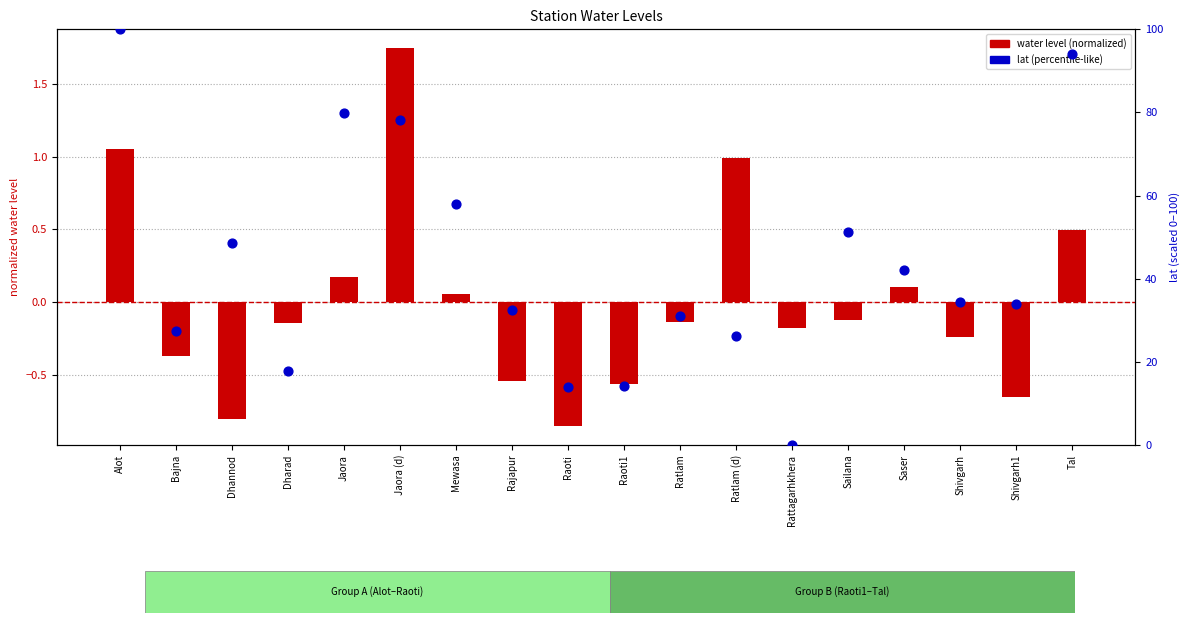

At how many categories does at least one series exceed 30?

12